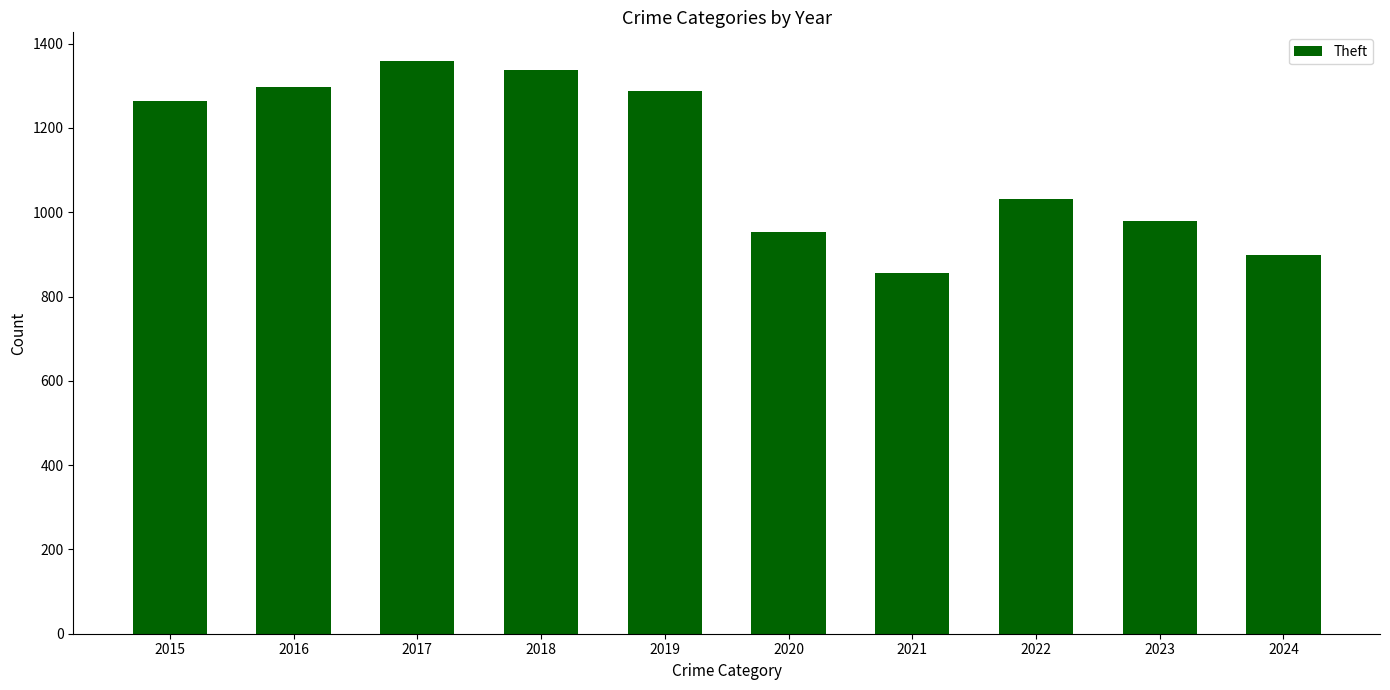

What is the value of the 3rd bar from the left?

1359